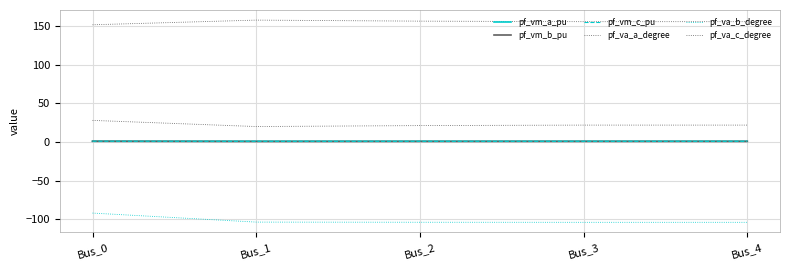

What is the value of the pf_vm_b_pu point at the 2nd from the left?

0.7